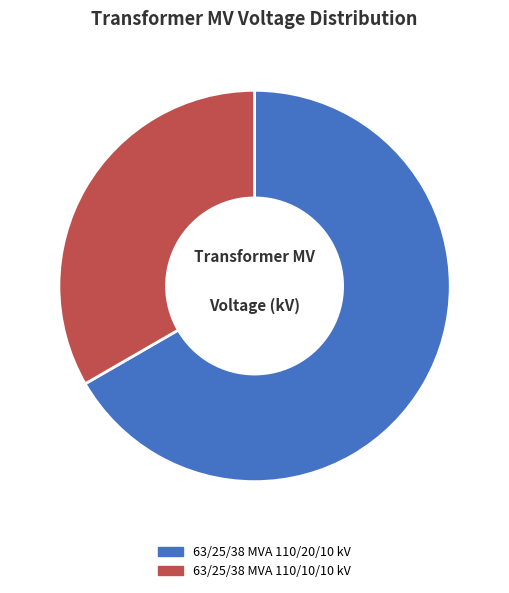

To the nearest percent, what is the combined percentage of 63/25/38 MVA 110/20/10 kV and 63/25/38 MVA 110/10/10 kV?

100%